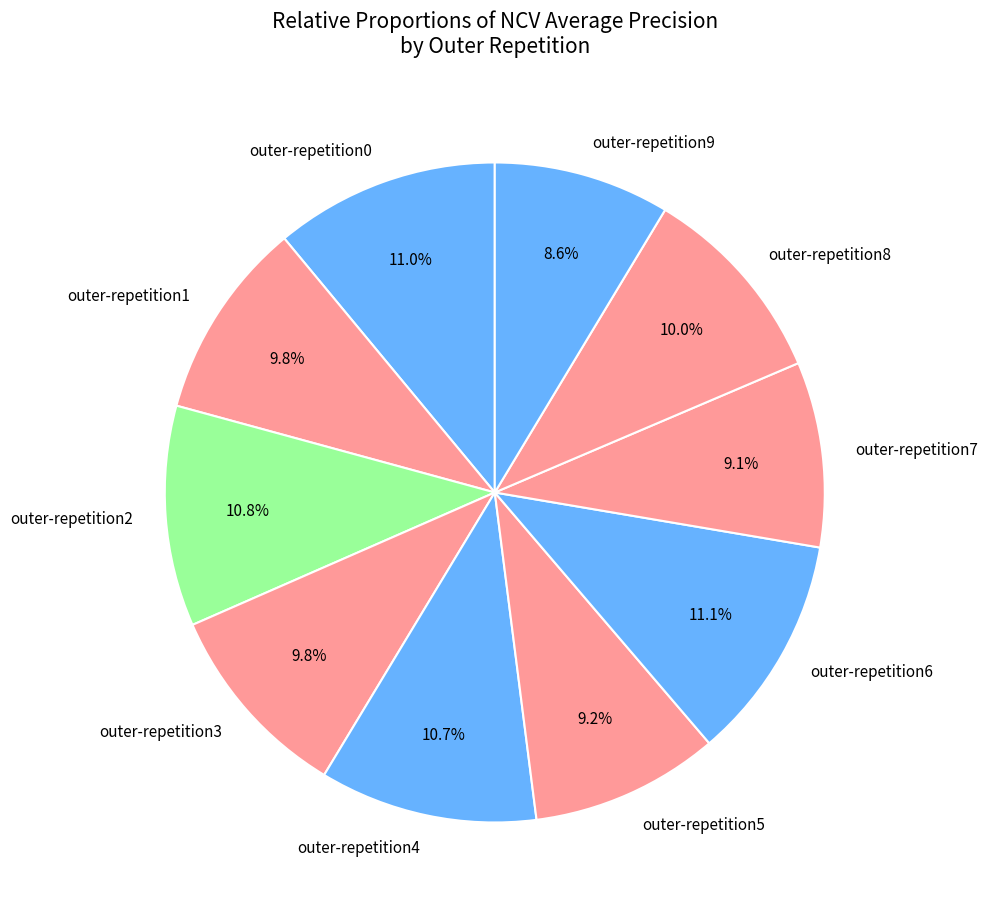

How many slices are in this pie chart?

10